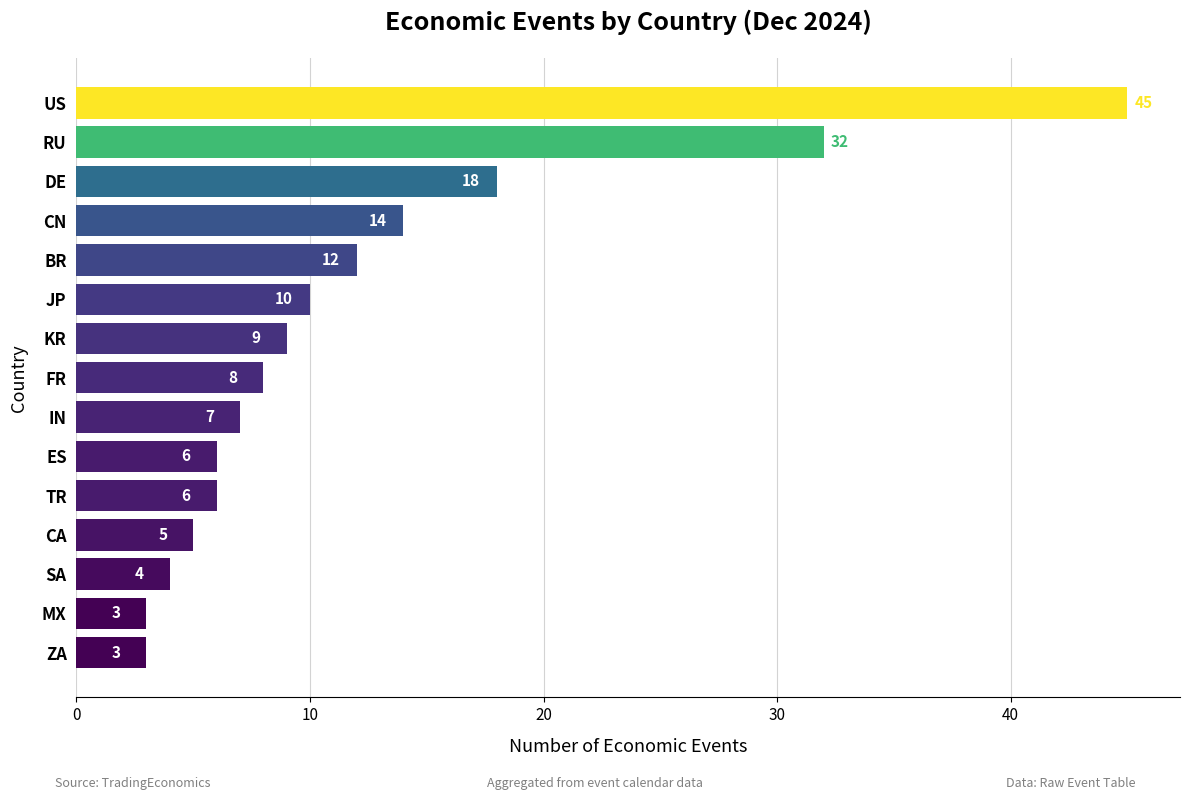

Does the chart contain stacked bars?

No